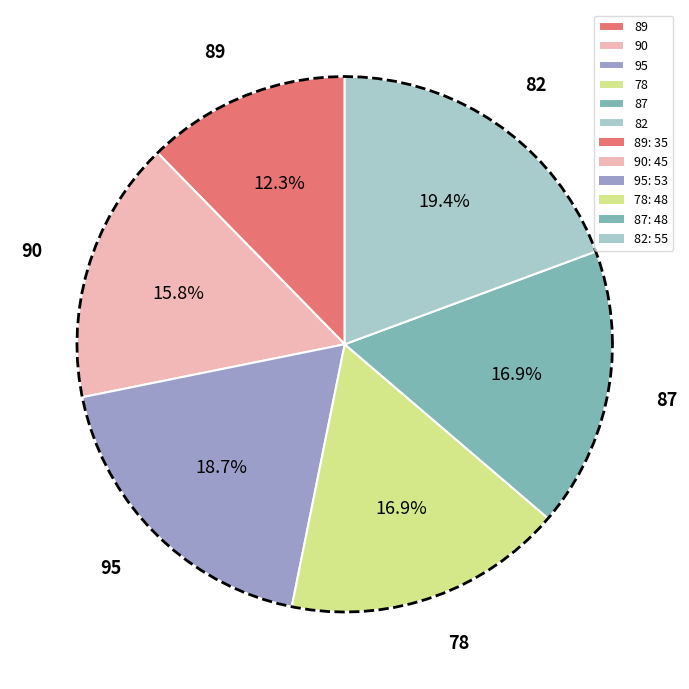

How many slices are in this pie chart?

6